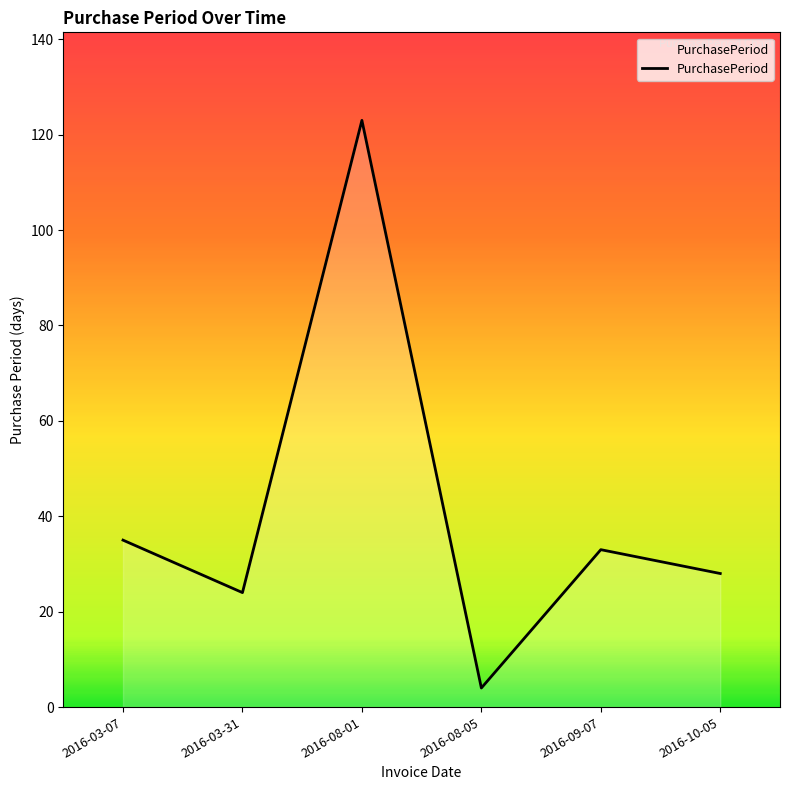

What is the average value?

41